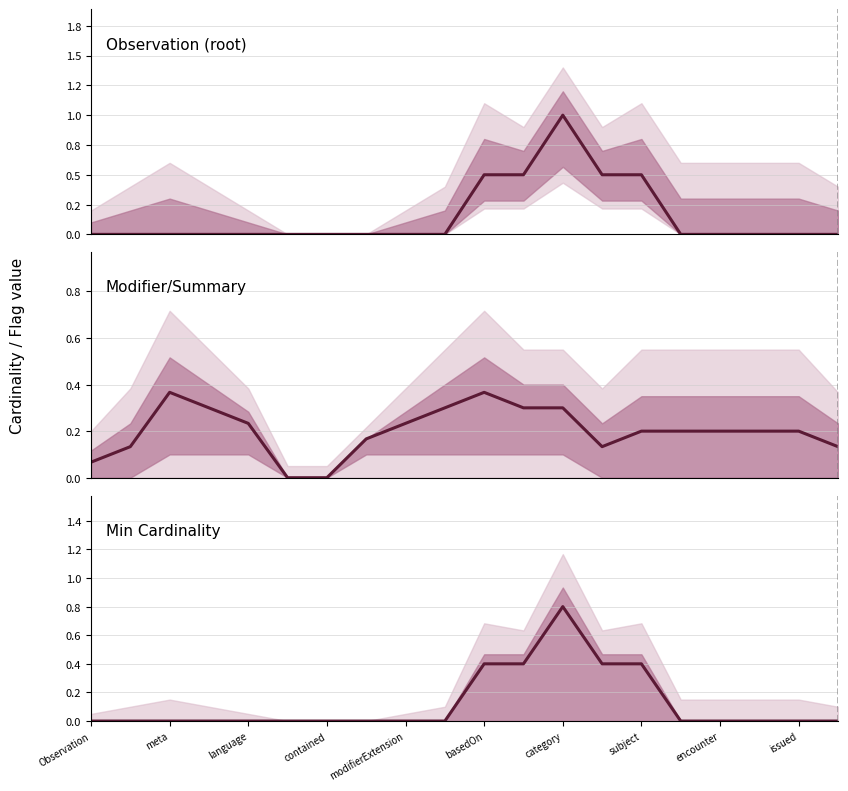

True or false: the data shows 0.5 at Observation.

False